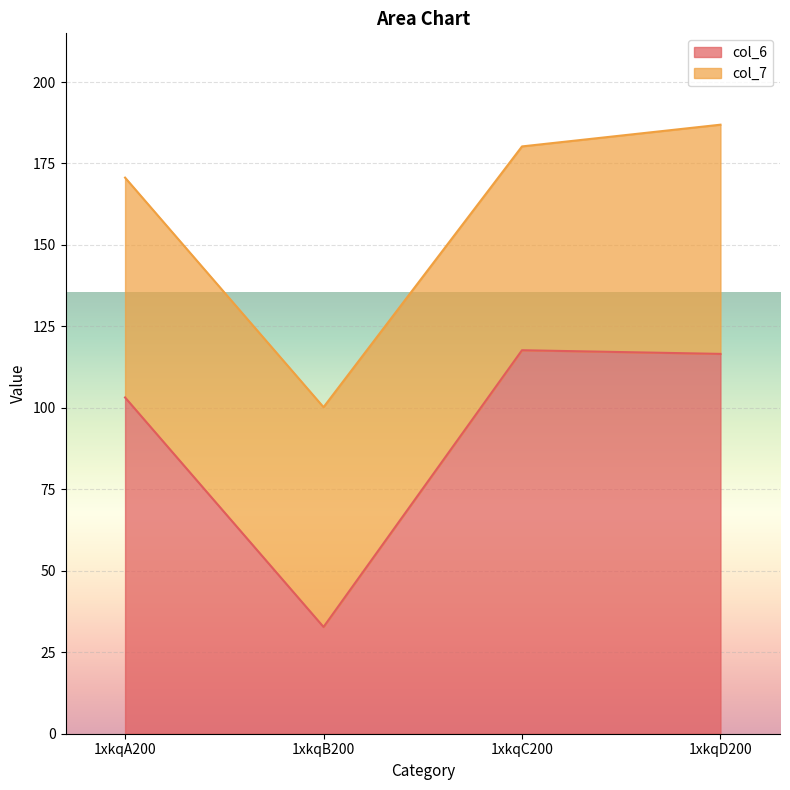

What is the value of the 2nd point from the left?

32.8